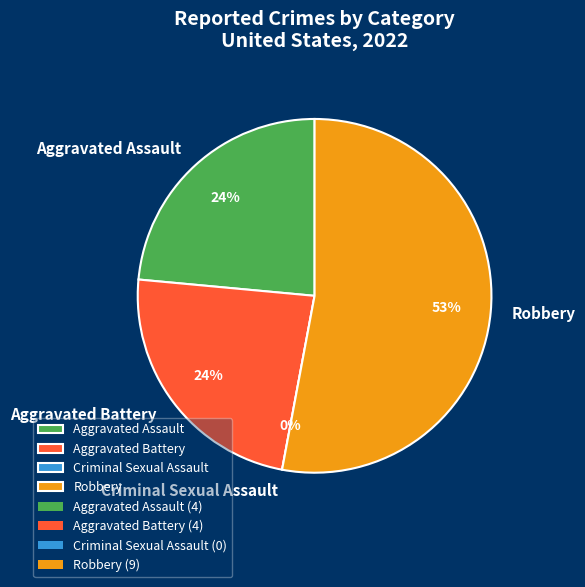

Combined, do Robbery and Criminal Sexual Assault account for over 50%?

Yes